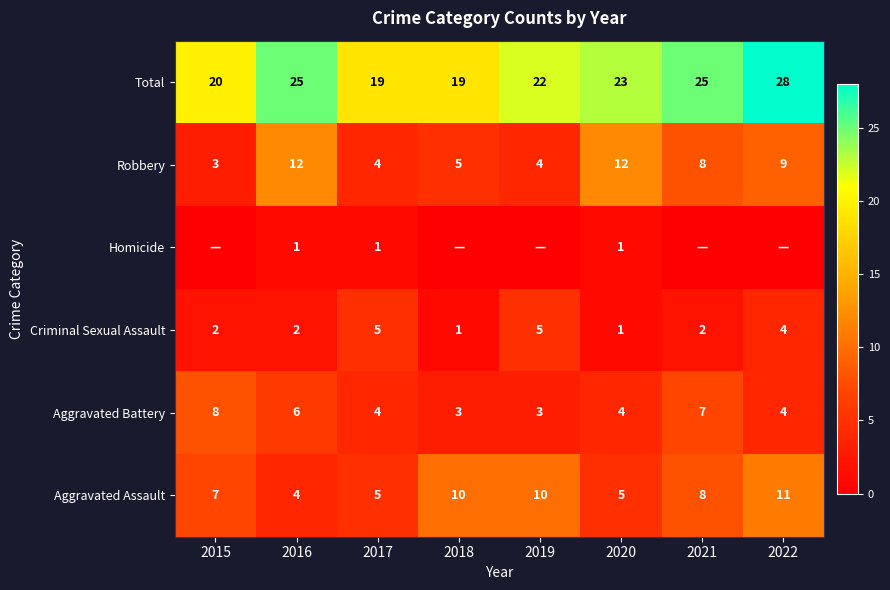

Is the value of Criminal Sexual Assault at 2021 greater than the value of Robbery at 2022?

No